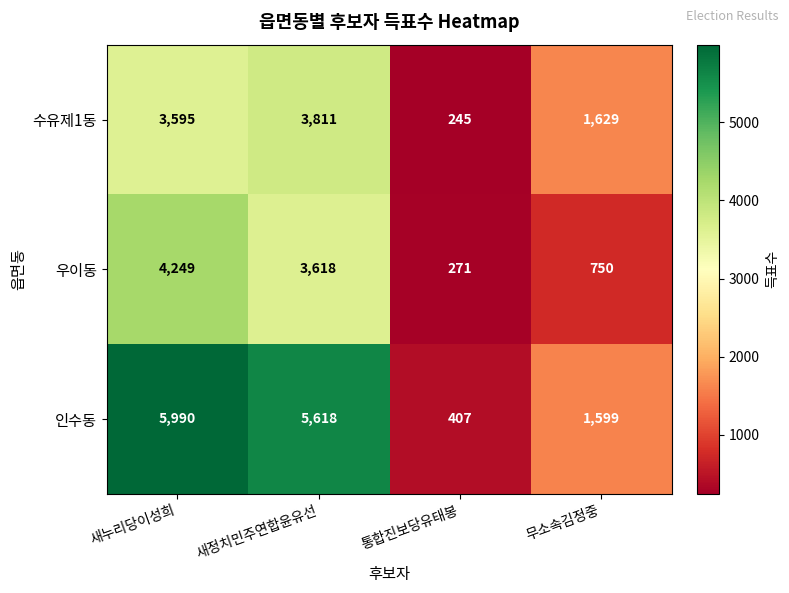

Reading right to left, what are all the values shown in this chart?

수유제1동: 무소속김정중=1629	통합진보당유태봉=245	새정치민주연합윤유선=3811	새누리당이성희=3595
우이동: 무소속김정중=750	통합진보당유태봉=271	새정치민주연합윤유선=3618	새누리당이성희=4249
인수동: 무소속김정중=1599	통합진보당유태봉=407	새정치민주연합윤유선=5618	새누리당이성희=5990